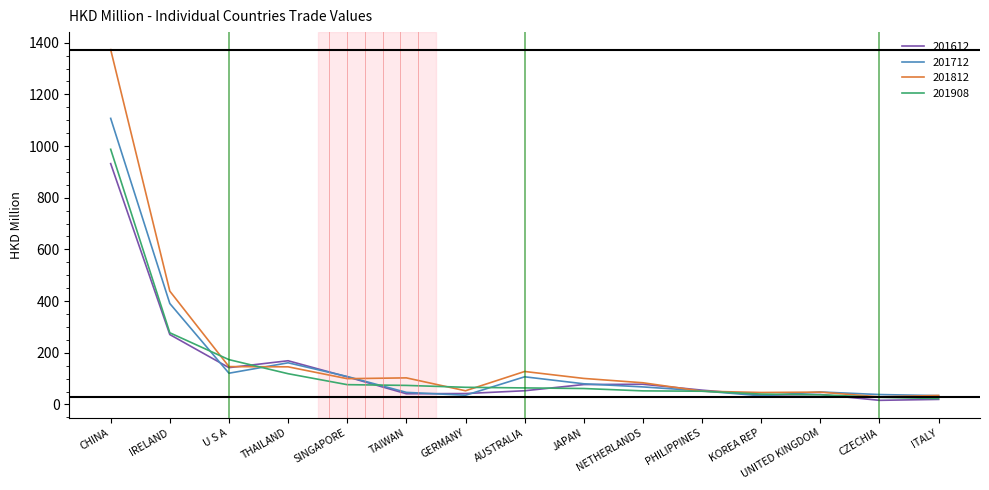

Is it true that 201812 equals 146.6 at U S A?

True